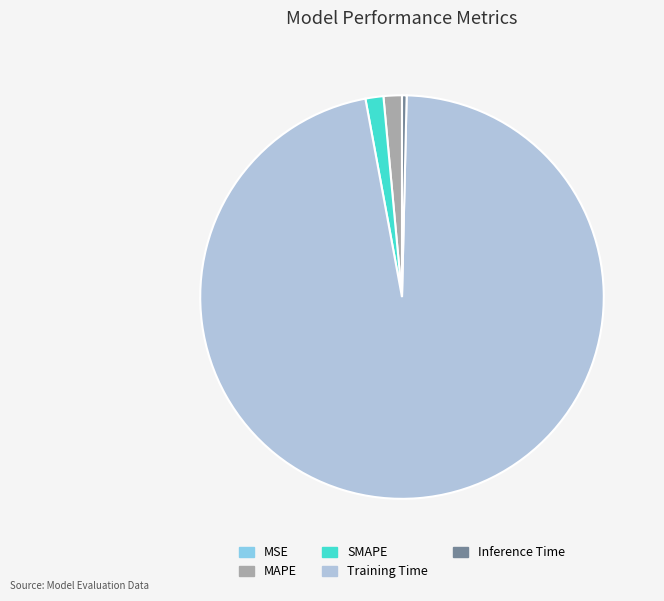

What is the majority slice?

Training Time